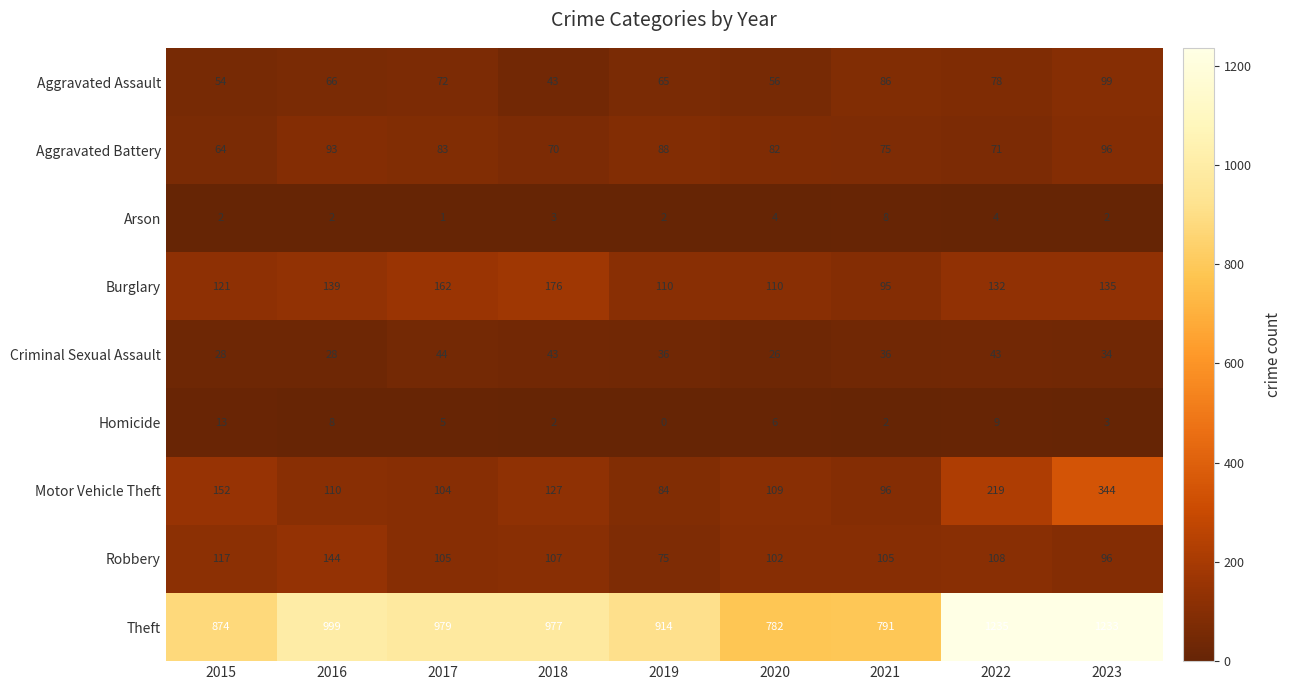

Where does the Criminal Sexual Assault series first go above 36?

2017